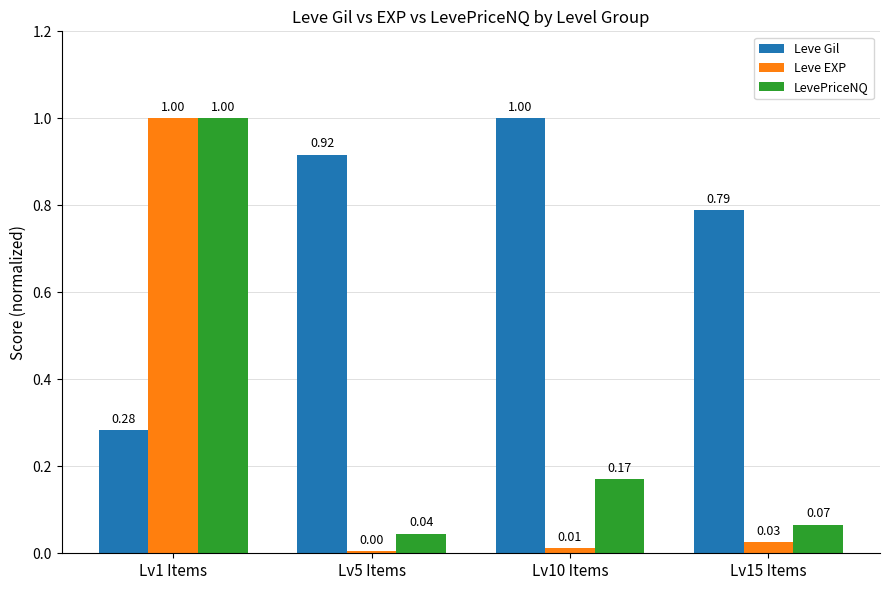

At how many categories does at least one series exceed 0?

4